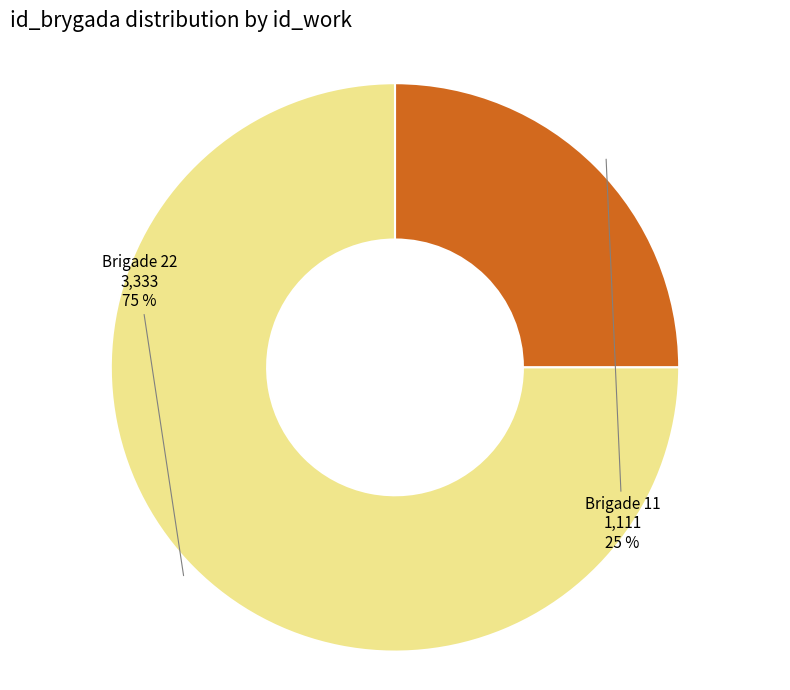

To the nearest percent, what portion does Brigade 11 represent?

25%